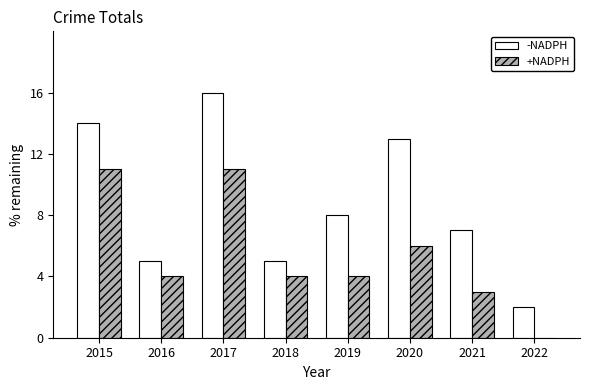

At which label is -NADPH closest to 9?

2019